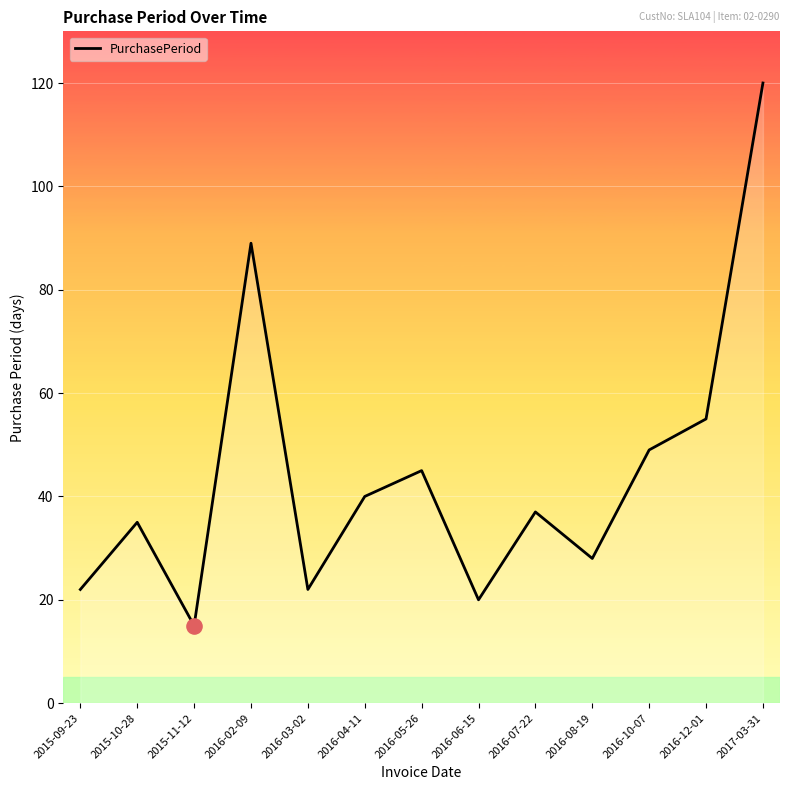

Between 2016-05-26 and 2015-09-23, which is larger?

2016-05-26